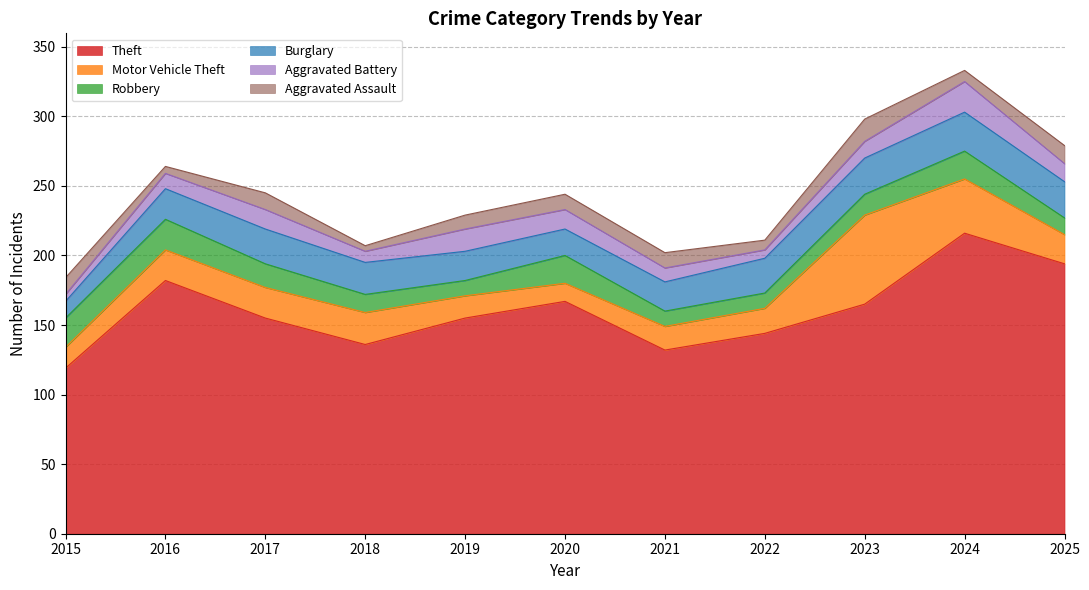

What is the greatest value displayed?

216